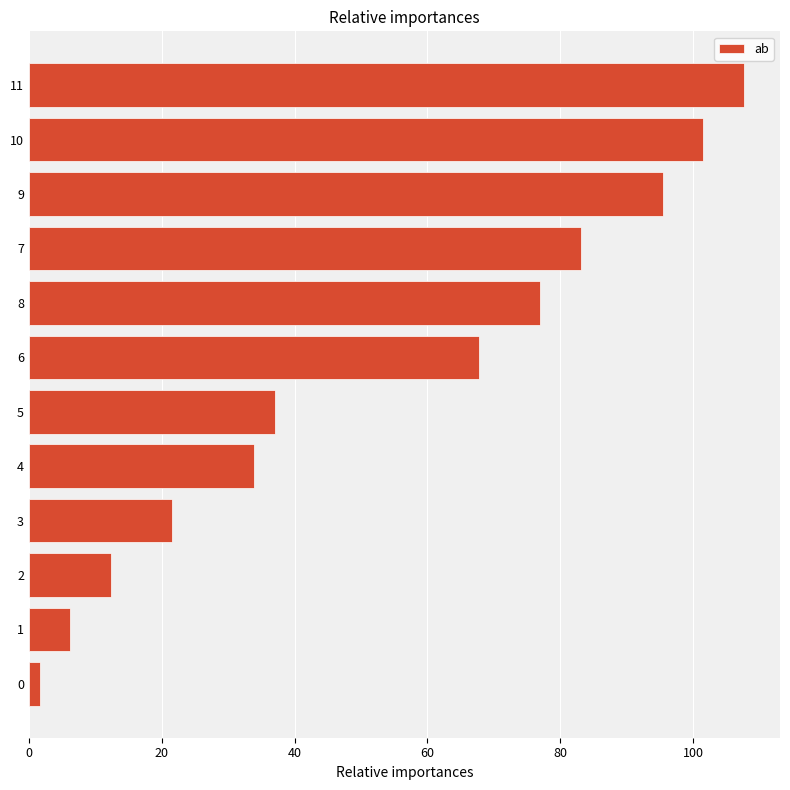

What is the minimum value shown in the chart?

1.7